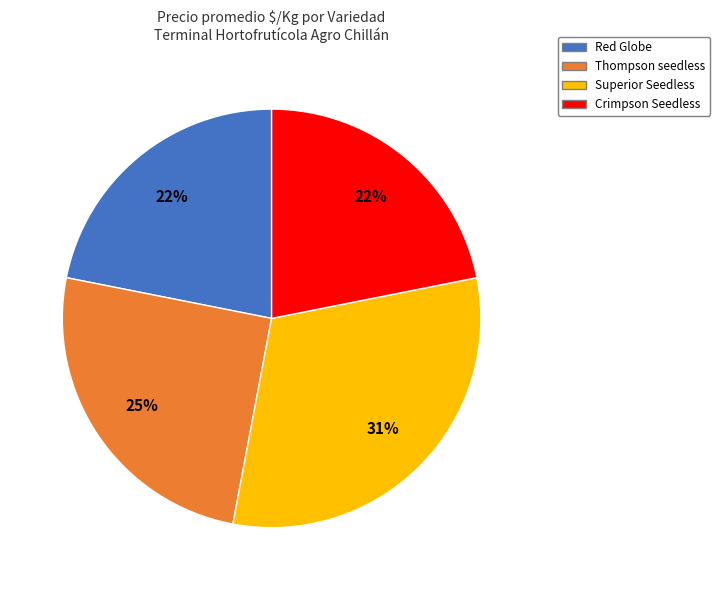

Does Red Globe represent more than half of the total?

No